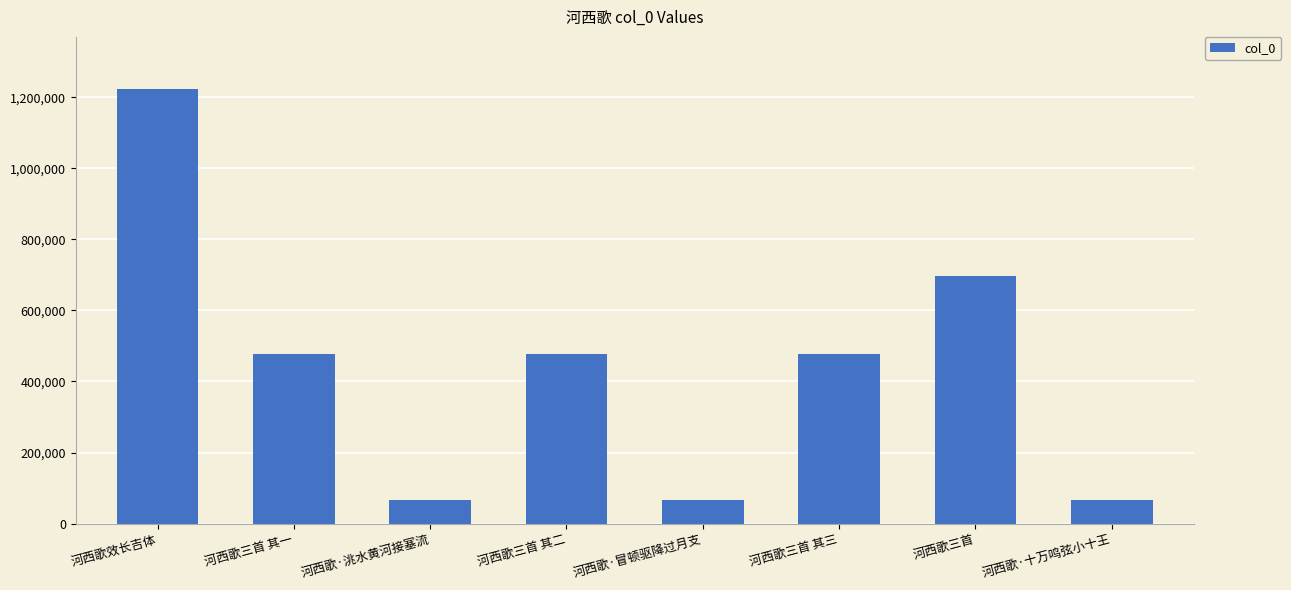

How many values are below 476290?

4